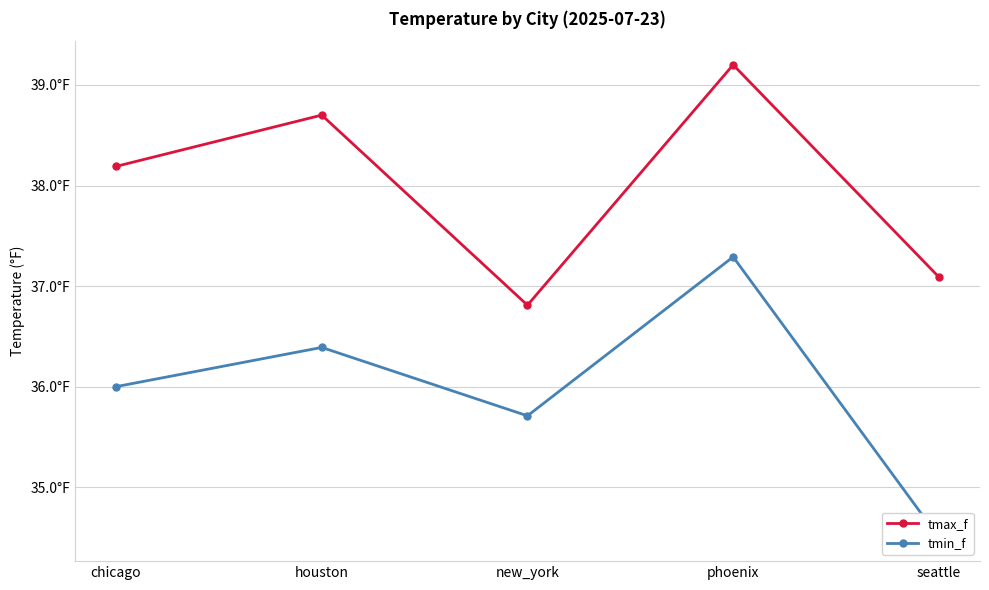

Which series has the largest total across all categories?

tmax_f